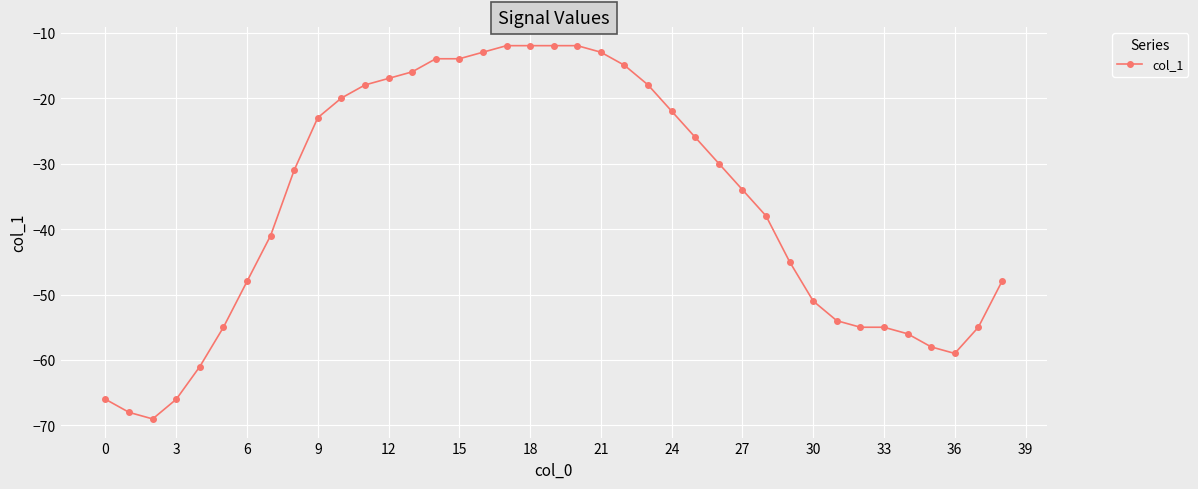

How many values exceed -34?

19